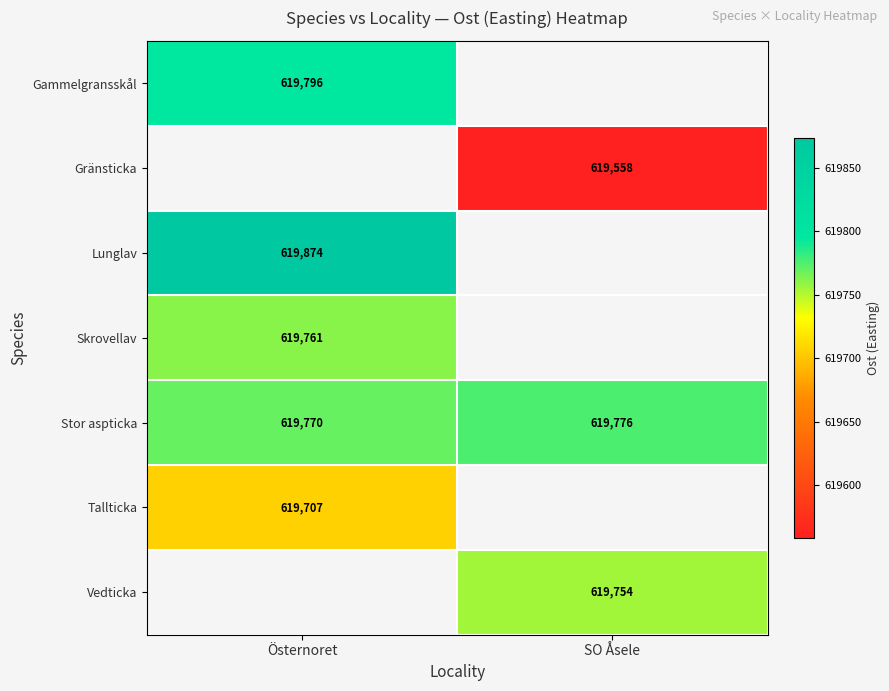

Which category has the lowest value in the Stor aspticka series?

Östernoret